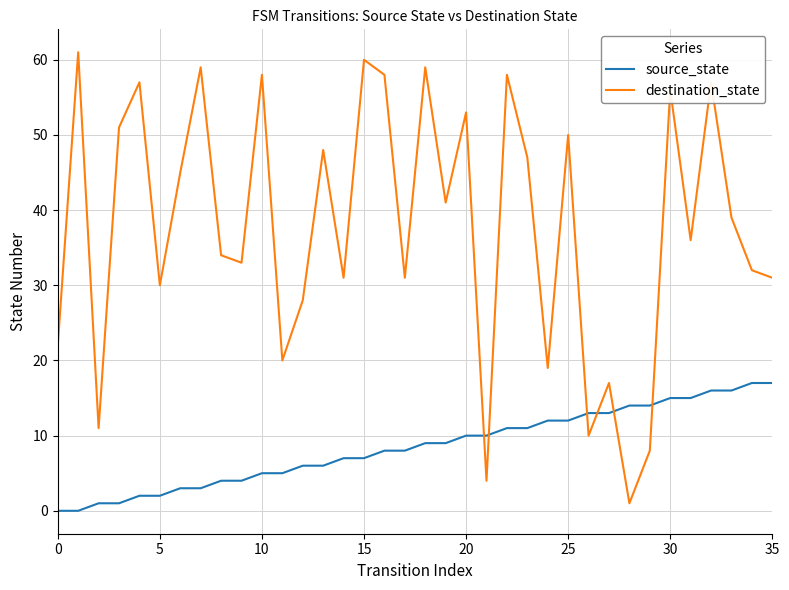

What is the difference between the maximum and minimum values in the destination_state series?

60